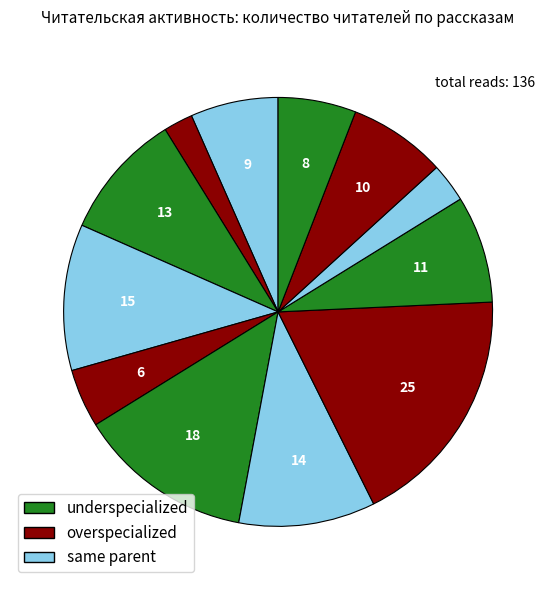

How many segments does this pie chart have?

12